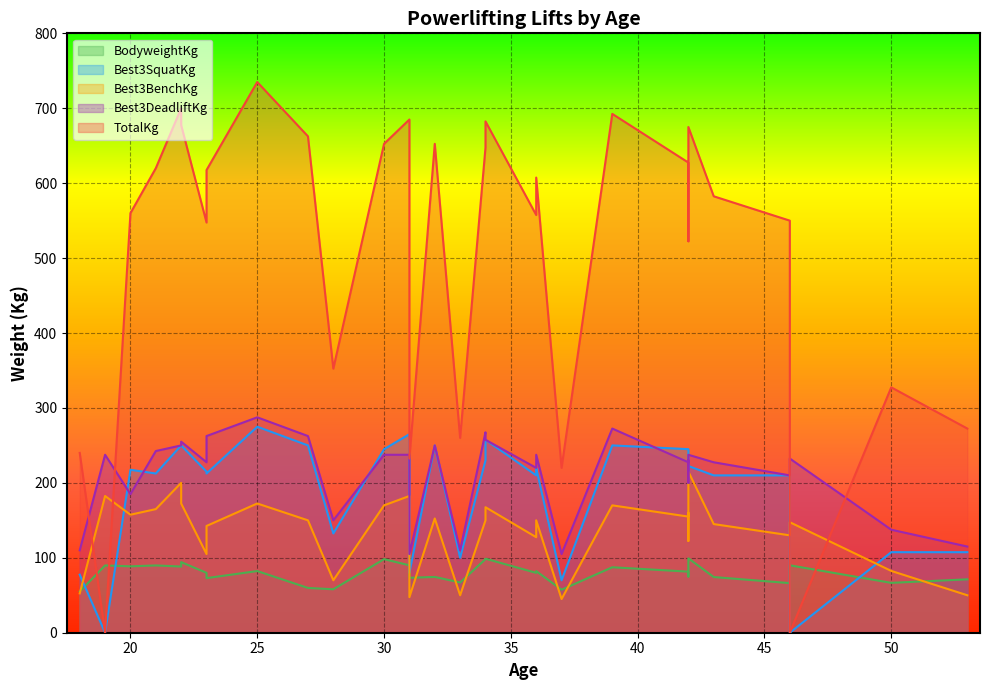

At which category does BodyweightKg reach its first local peak?

2